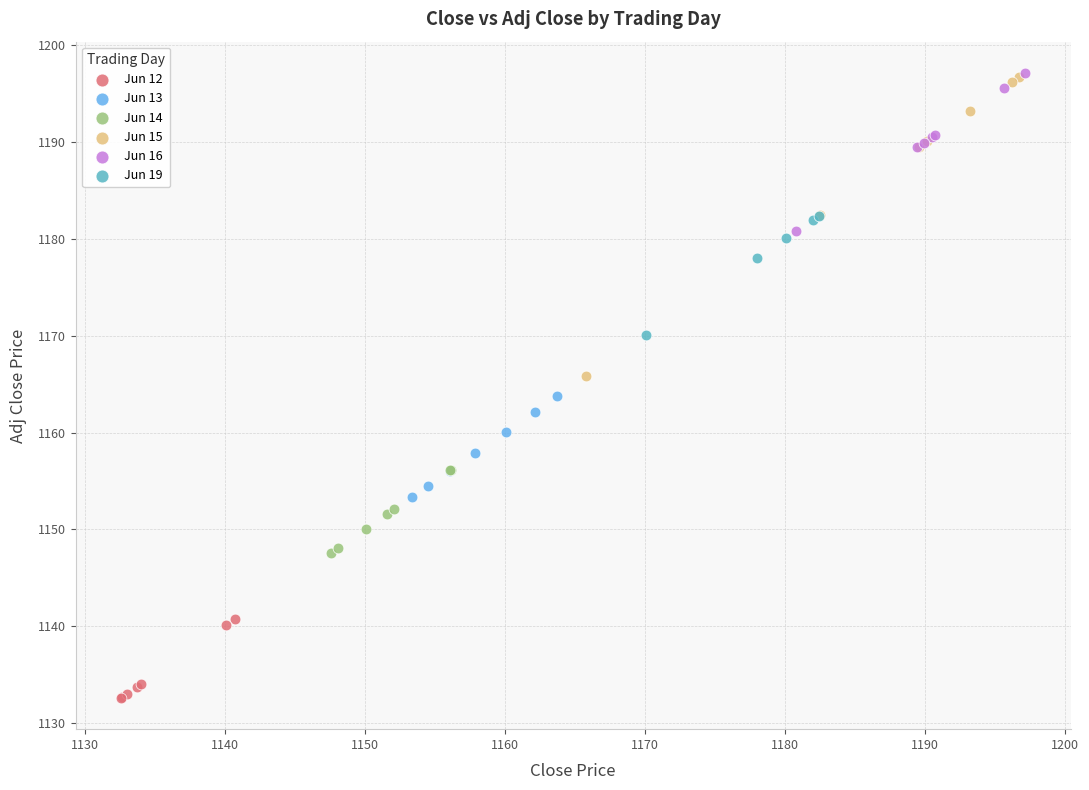

Which series has the largest Y range (max minus min)?

Jun 15